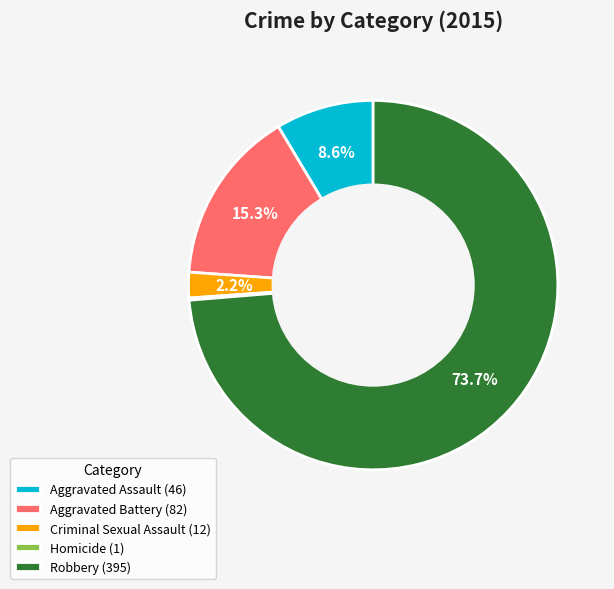

Approximately how many times larger is the value at Aggravated Battery (82) compared to Aggravated Assault (46)?

1.8